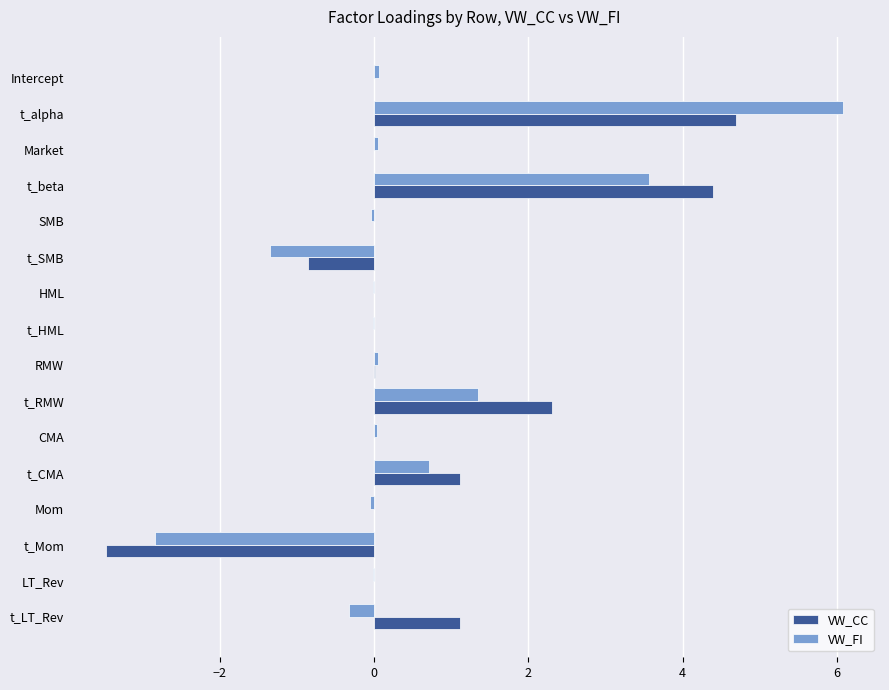

What is the average value of the VW_CC series?

0.6